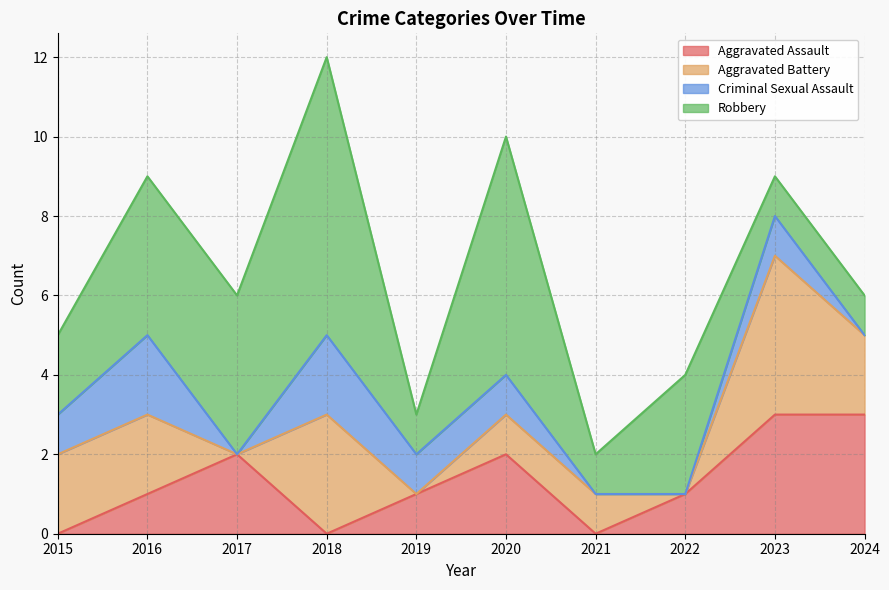

At which label does Aggravated Assault first exceed 1?

2017